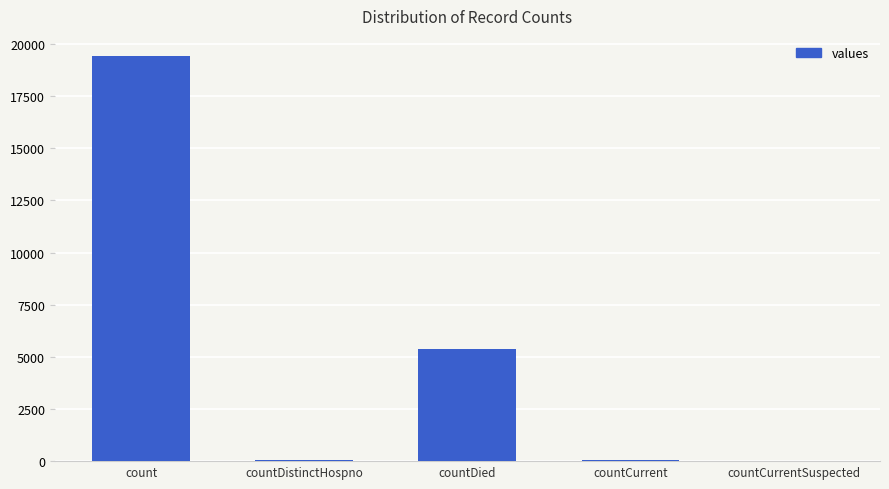

Count the number of data series in this chart.

1